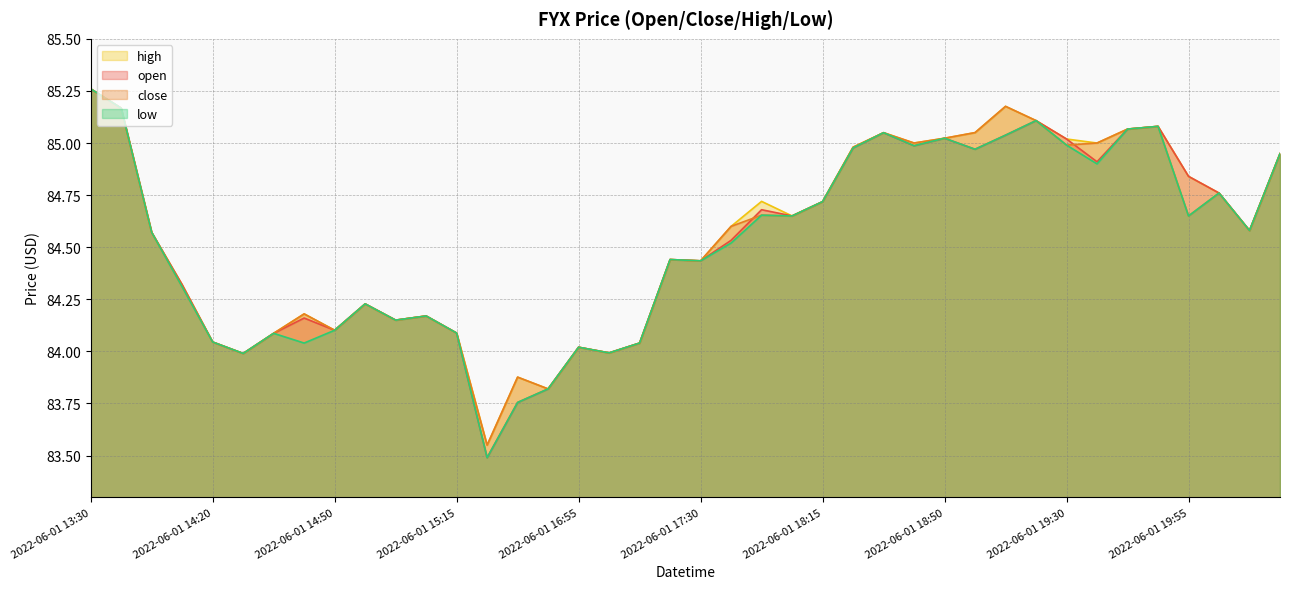

Reading left to right, transcribe all the data shown in this chart.

open: 85.3	85.2	84.6	84.3	84.0	84.0	84.1	84.2	84.1	84.2	84.2	84.2	84.1	83.5	83.8	83.8	84.0	84.0	84.0	84.4	84.4	84.5	84.7	84.7	84.7	85.0	85.0	85.0	85.0	85.0	85.0	85.1	85.0	84.9	85.1	85.1	84.8	84.8	84.6	84.9
close: 85.3	85.2	84.6	84.3	84.0	84.0	84.1	84.2	84.1	84.2	84.2	84.2	84.1	83.5	83.9	83.8	84.0	84.0	84.0	84.4	84.4	84.6	84.7	84.7	84.7	85.0	85.0	85.0	85.0	85.0	85.2	85.1	85.0	85.0	85.1	85.1	84.7	84.8	84.6	84.9
high: 85.3	85.2	84.6	84.3	84.0	84.0	84.1	84.2	84.1	84.2	84.2	84.2	84.1	83.5	83.9	83.8	84.0	84.0	84.0	84.4	84.4	84.6	84.7	84.7	84.7	85.0	85.0	85.0	85.0	85.0	85.2	85.1	85.0	85.0	85.1	85.1	84.8	84.8	84.6	84.9
low: 85.3	85.2	84.6	84.3	84.0	84.0	84.1	84.0	84.1	84.2	84.2	84.2	84.1	83.5	83.8	83.8	84.0	84.0	84.0	84.4	84.4	84.5	84.7	84.7	84.7	85.0	85.0	85.0	85.0	85.0	85.0	85.1	85.0	84.9	85.1	85.1	84.7	84.8	84.6	84.9